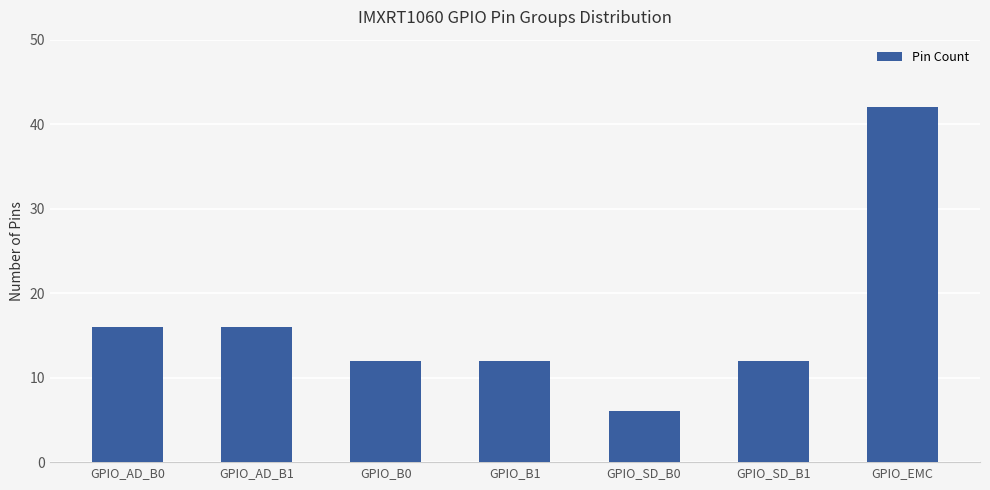

How many series are shown in this chart?

1